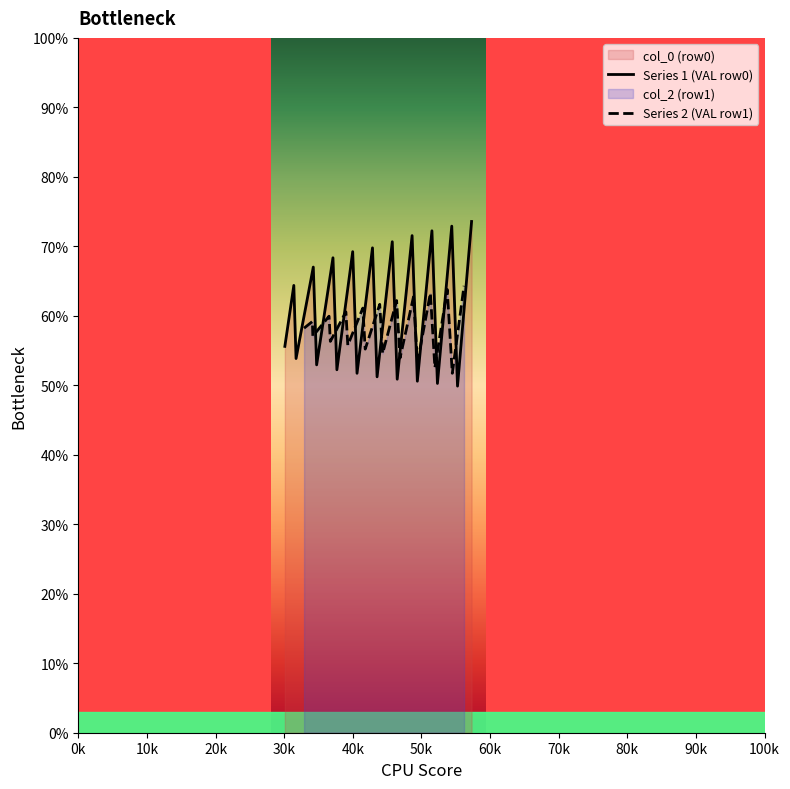

What is the maximum value for Series 1 (VAL row0)?

73.6